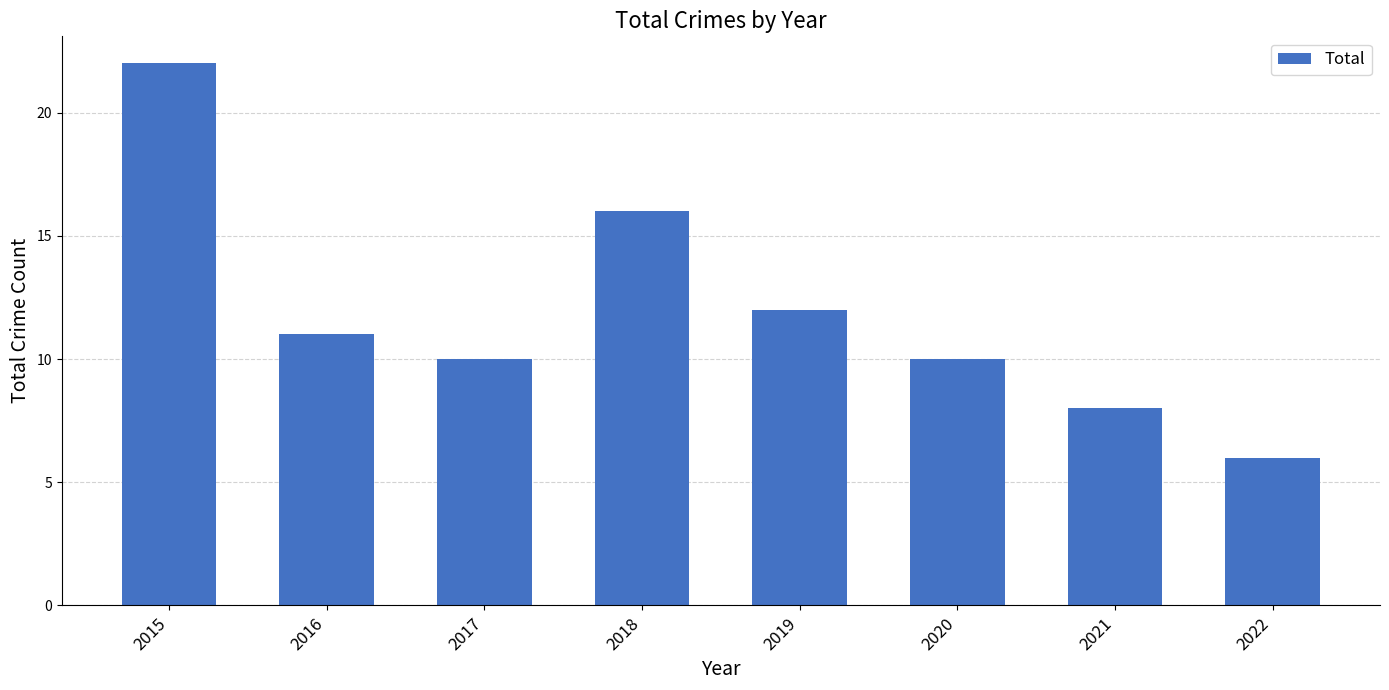

What is the value of the 3rd bar from the left?

10